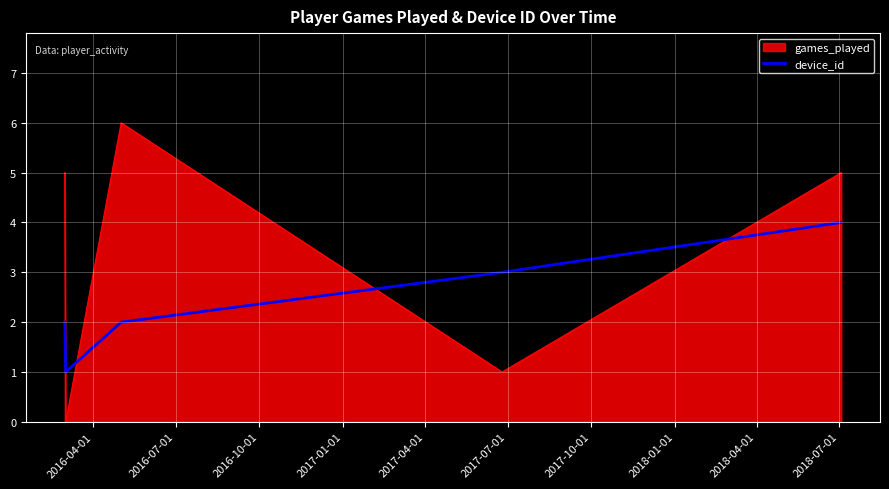

List the series in order of their overall mean, highest first.

games_played, device_id